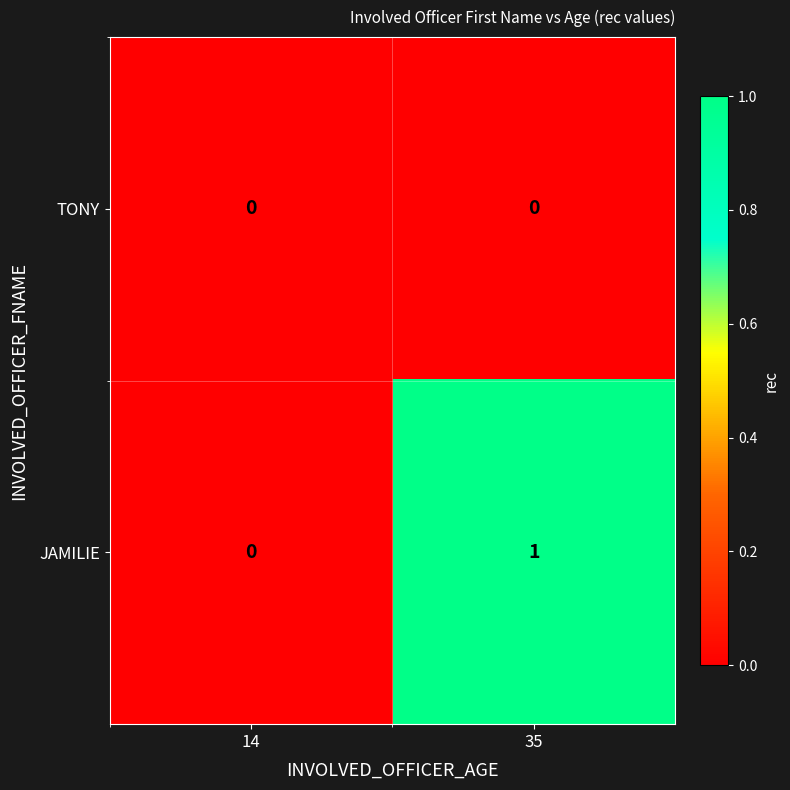

Is the value of JAMILIE at 35 greater than the value of TONY at 35?

Yes